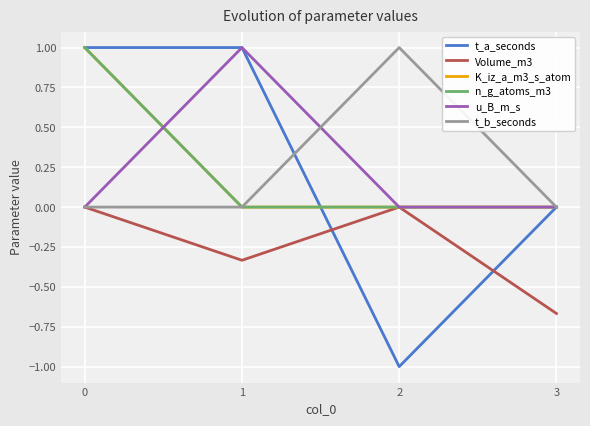

The u_B_m_s series shows 0.5 at 1. True or false?

False